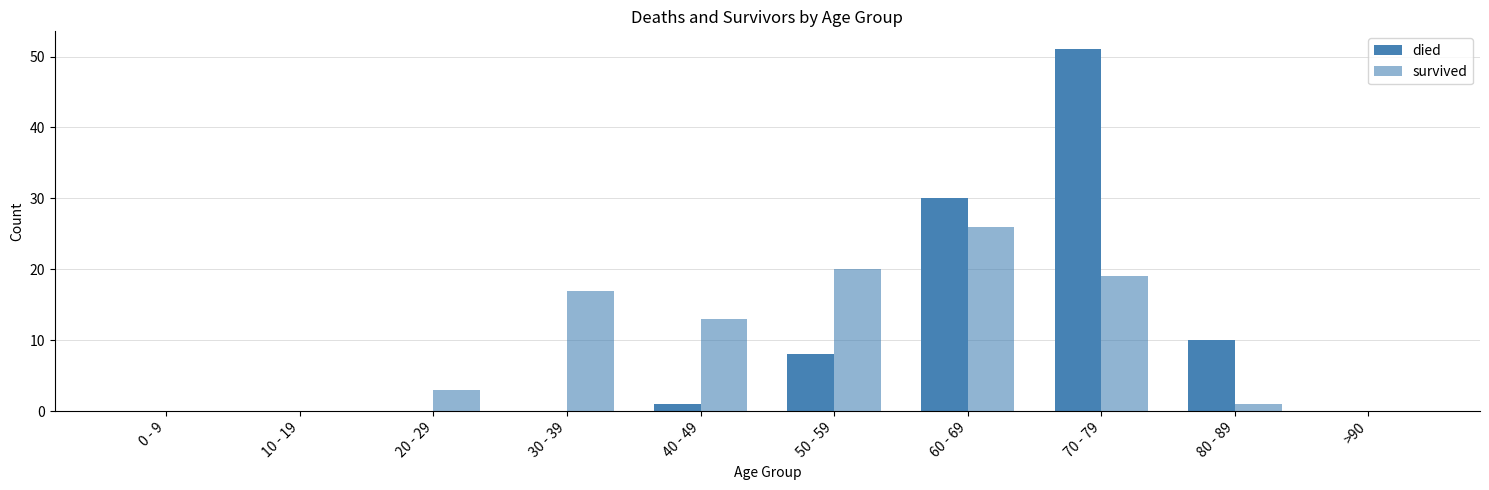

Are the bars grouped side by side (vs. stacked)?

Yes